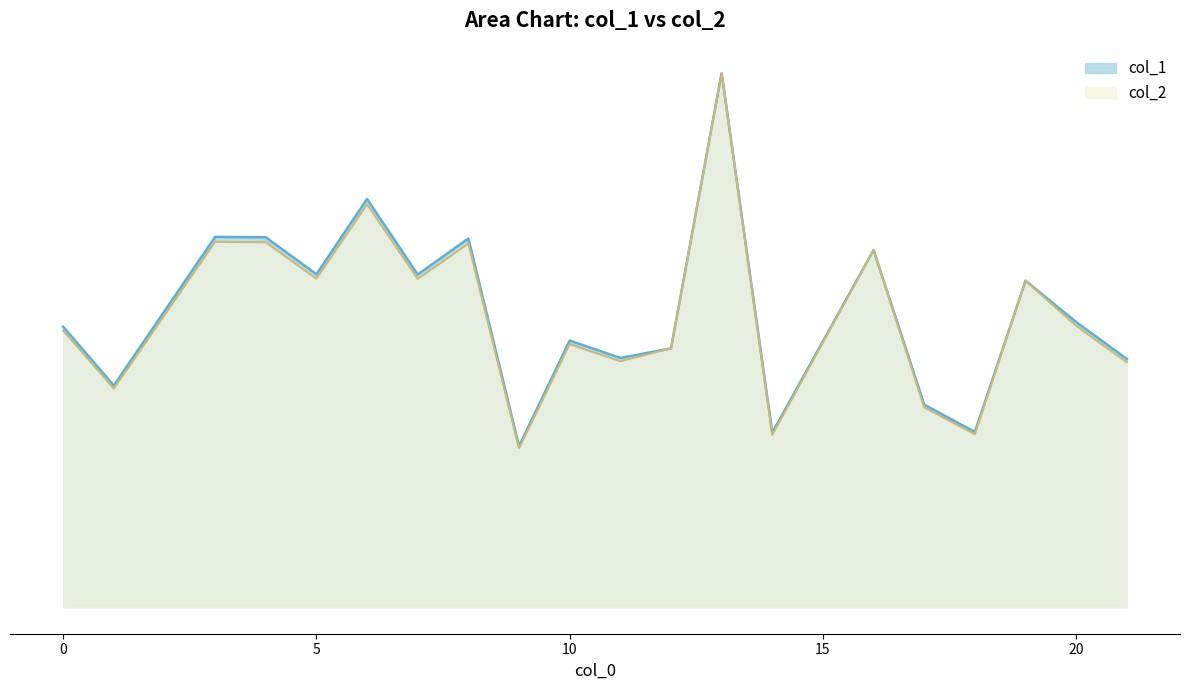

At which label does col_1 reach its peak?

13